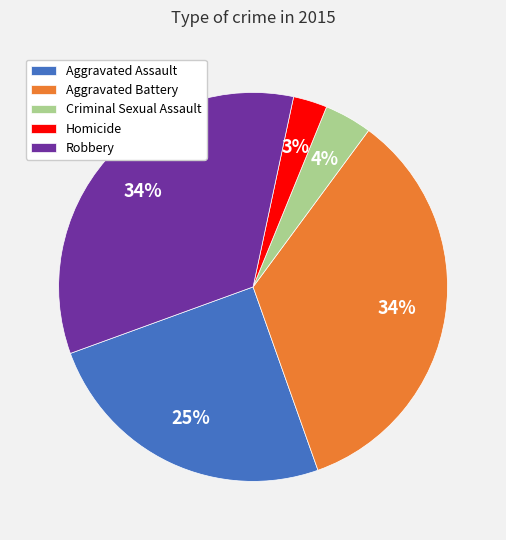

To the nearest percent, what is the combined percentage of Homicide and Criminal Sexual Assault?

7%